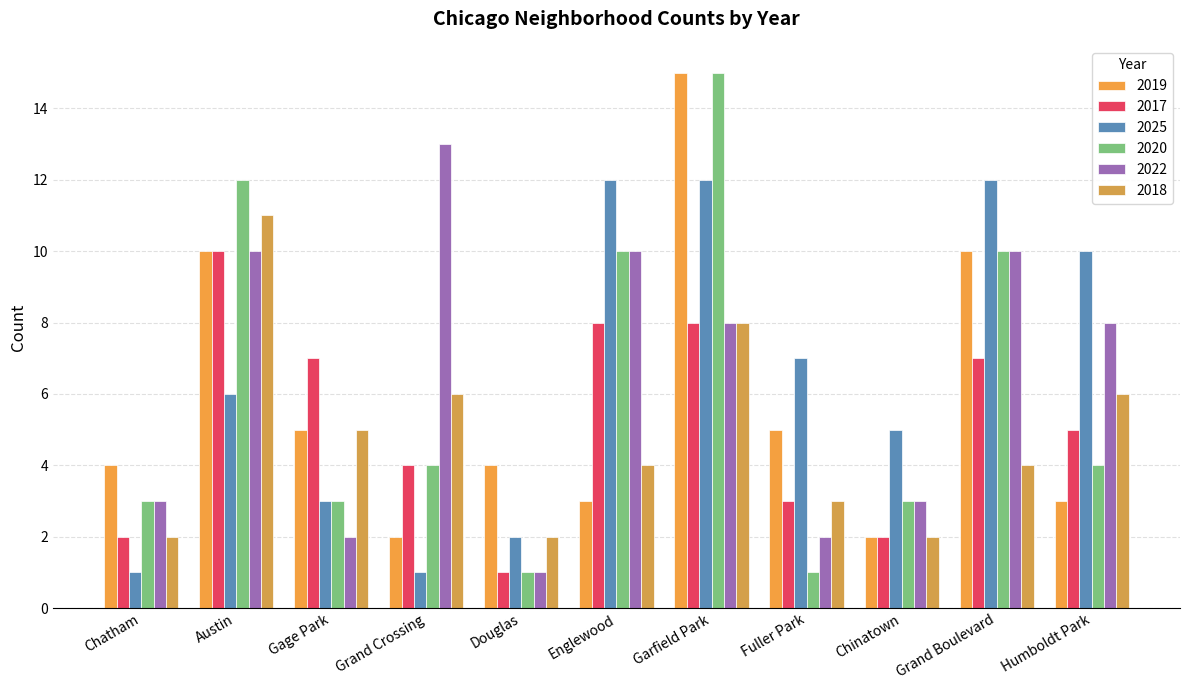

Which series has the largest range (max minus min)?

2020